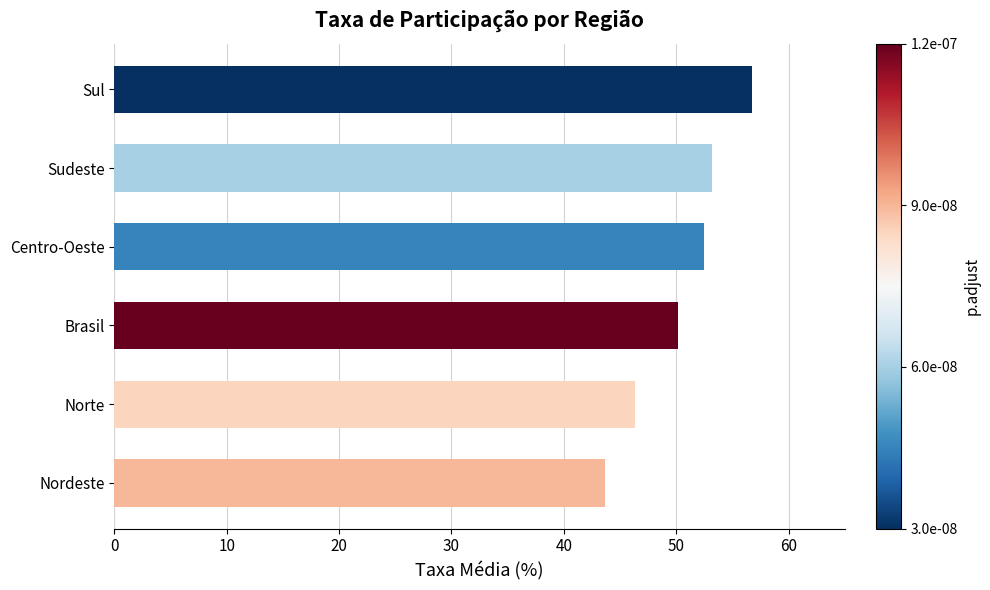

What is the maximum value shown in the chart?

56.8